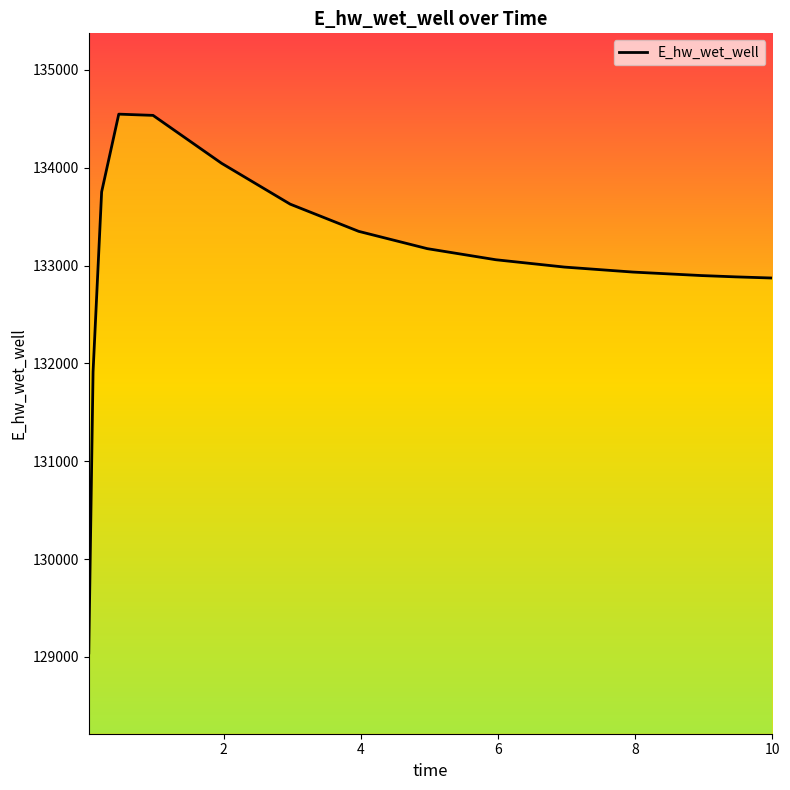

What is the maximum value shown in the chart?

134548.6